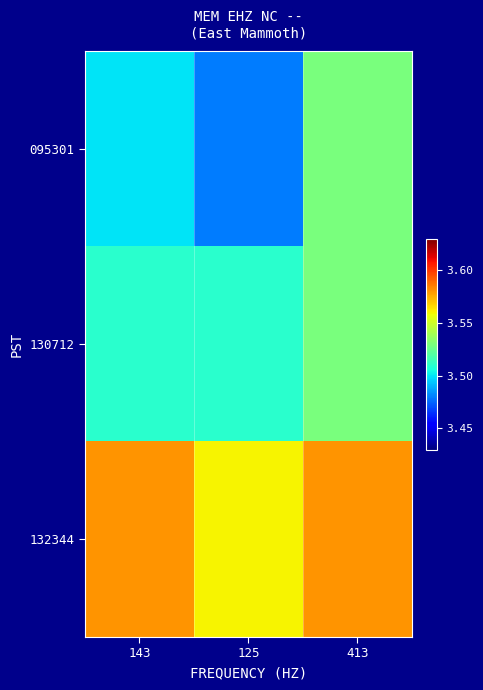

Rank the series by their average value, from lowest to highest.

095301, 130712, 132344